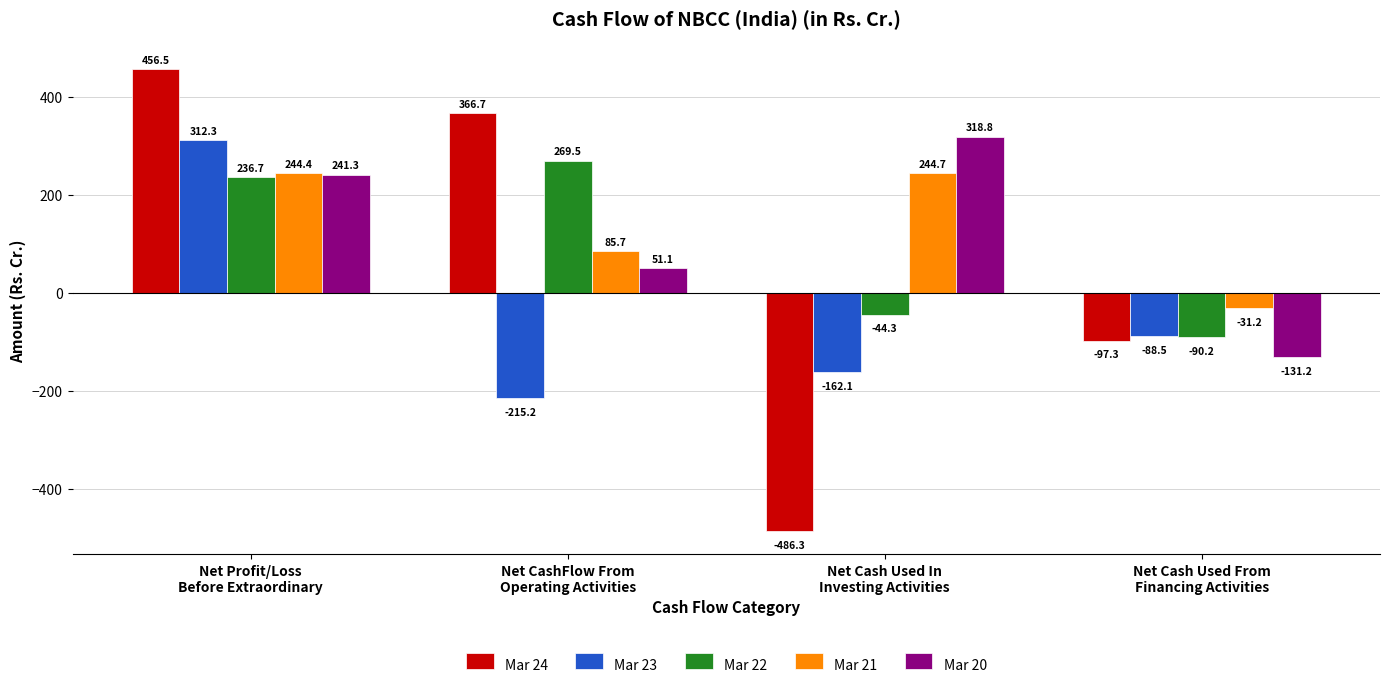

Which series has the largest range (max minus min)?

Mar 24